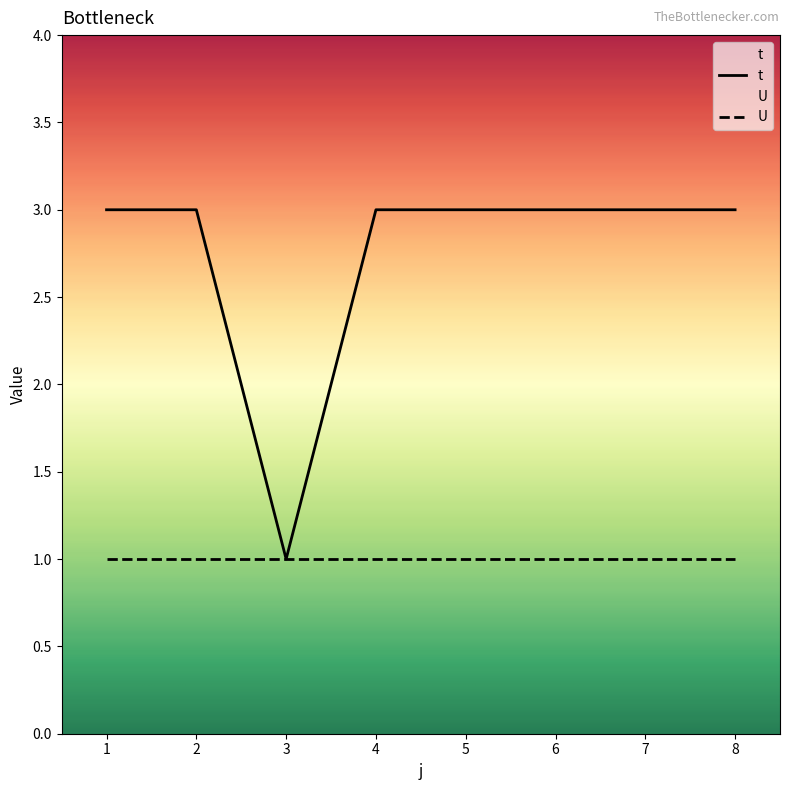

True or false: the data shows 3 at 8.

True